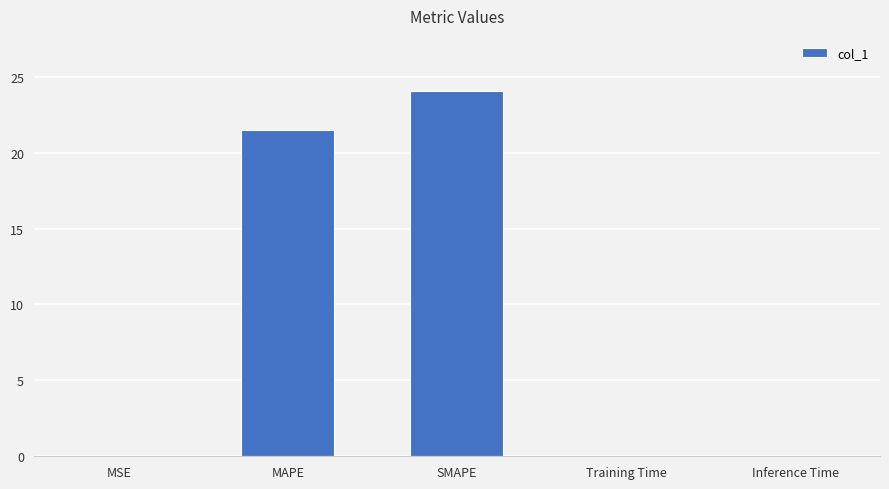

Which category has the highest value across all series?

SMAPE